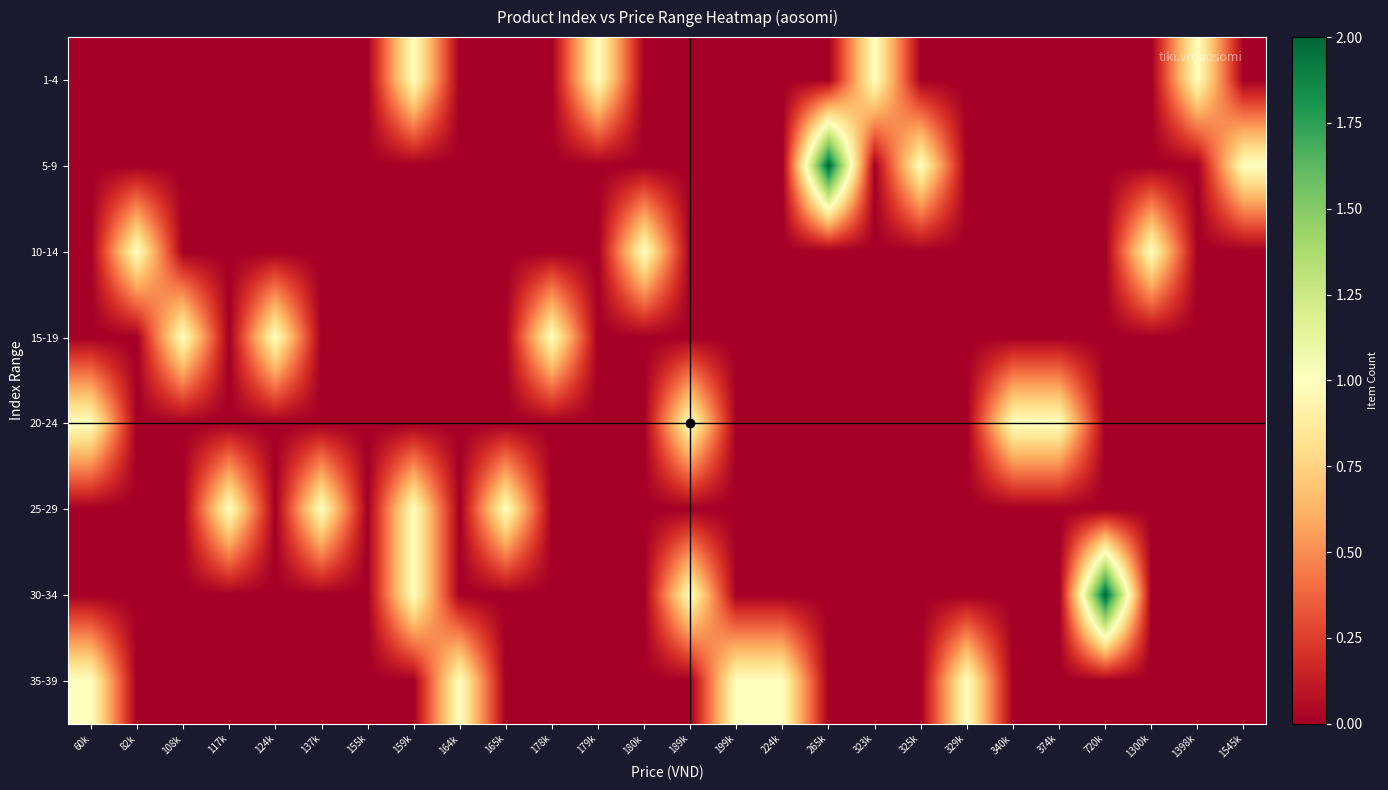

What is the spread (max minus min) of values at 265k?

2